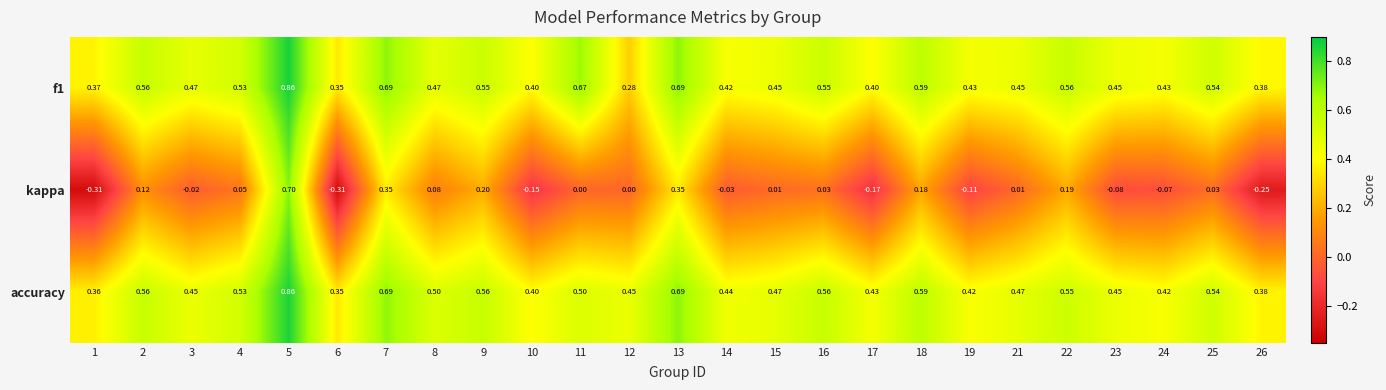

Which series has the widest spread of values?

kappa